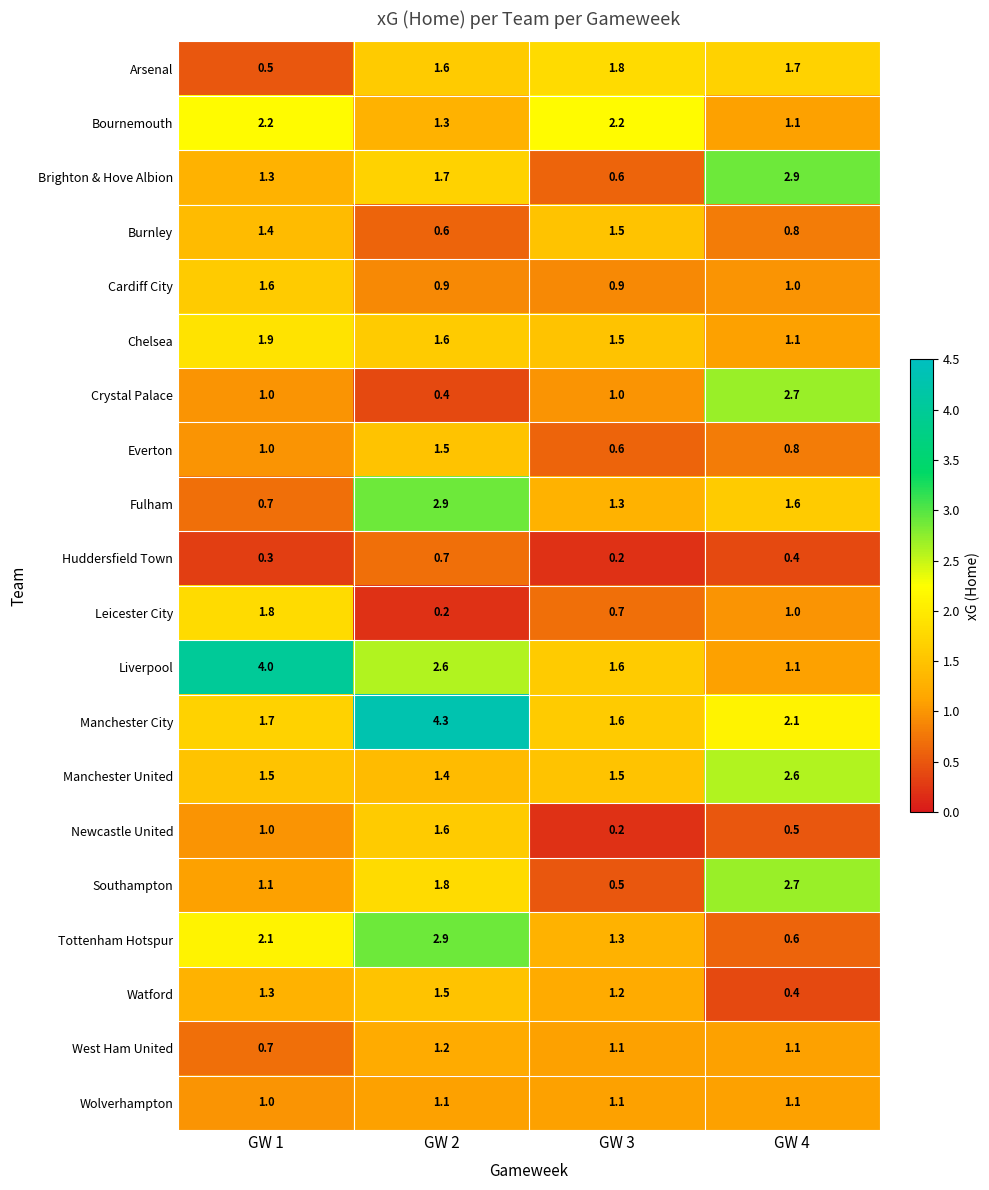

What is the sum of all Cardiff City values?

4.4